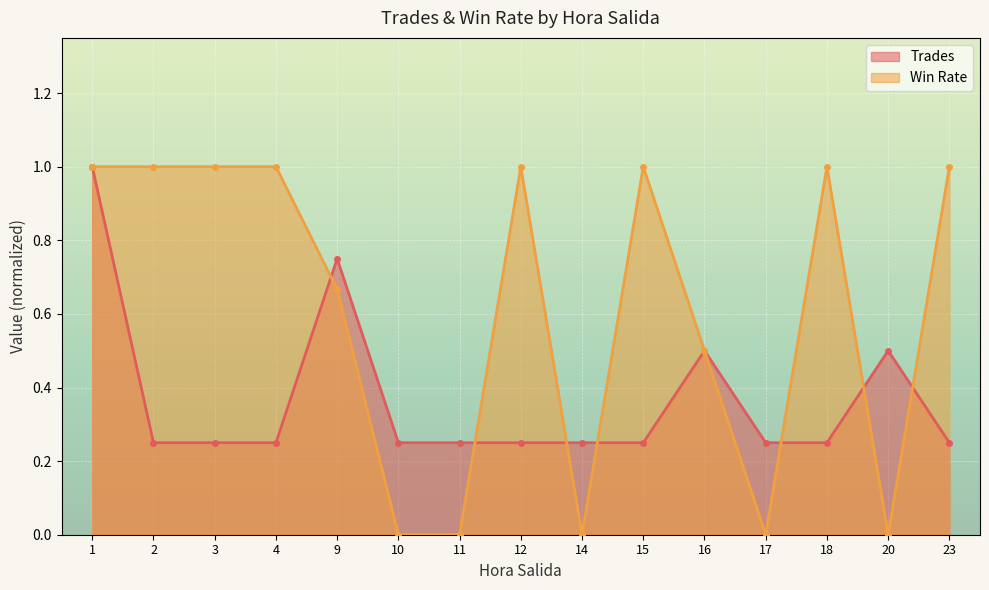

In Trades, how many points are higher than both neighbors (excluding endpoints)?

3